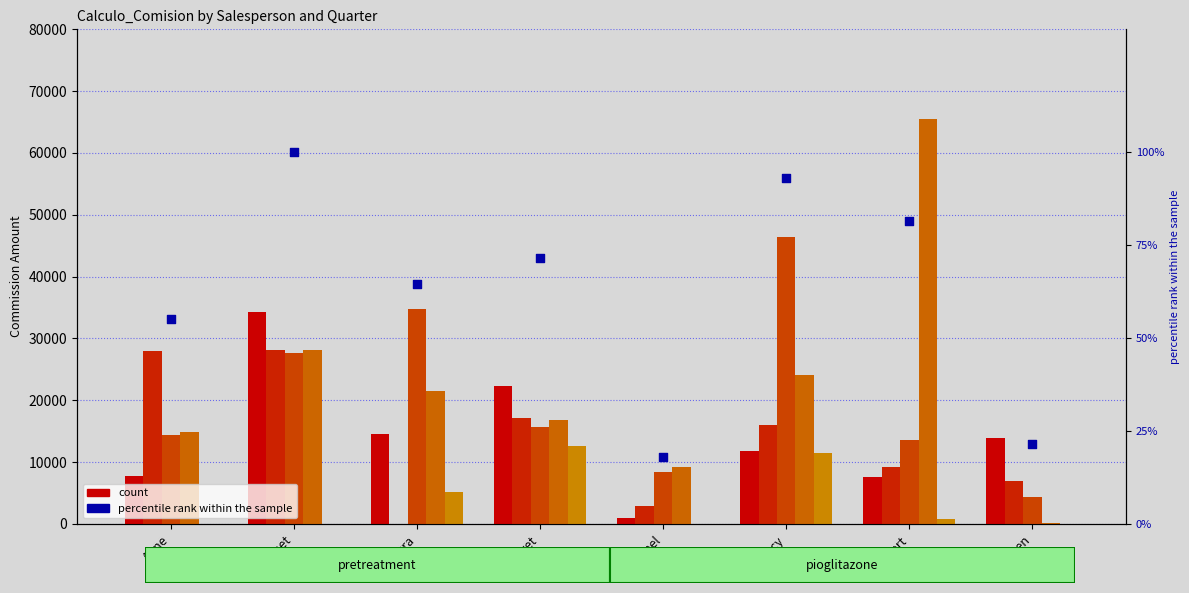

Which series reaches the maximum Y coordinate?

Quarter 4